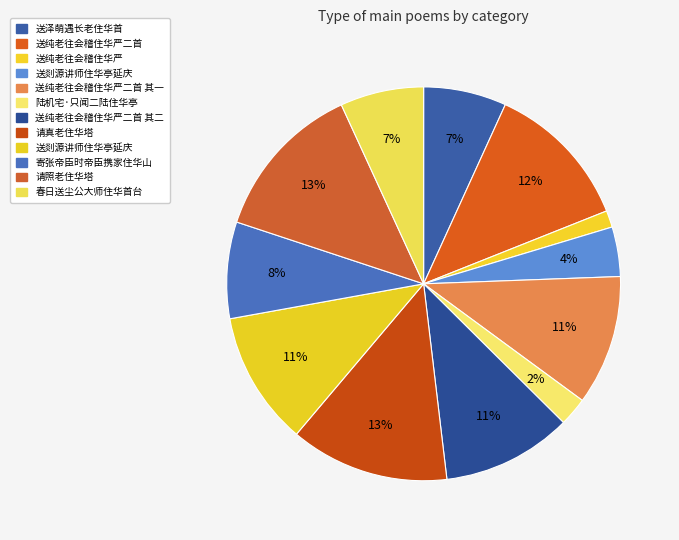

How many segments does this pie chart have?

12